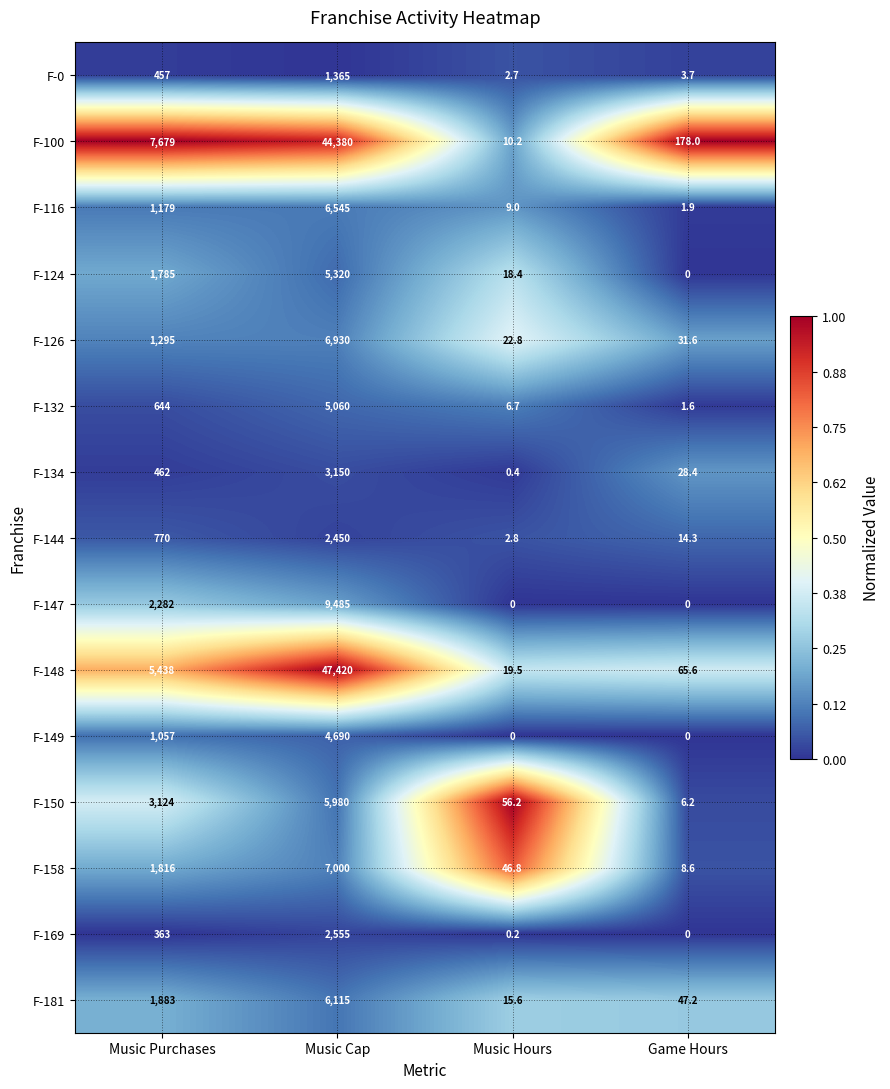

How many values in the F-158 series are below 1816?

2